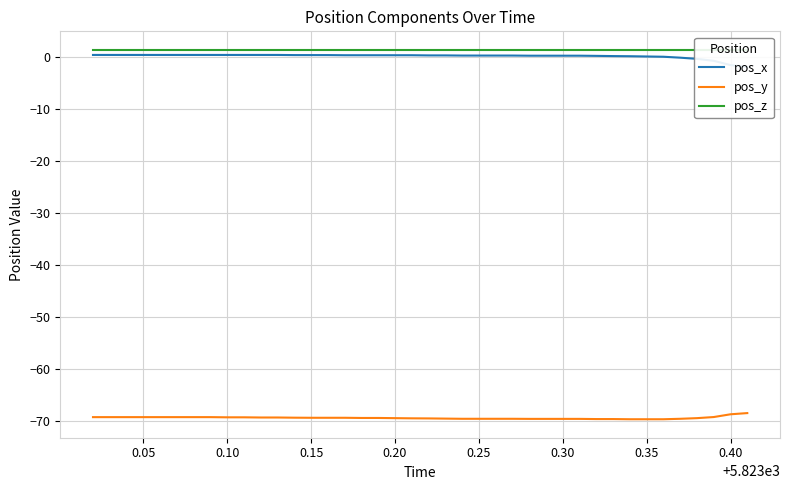

What is the minimum value for pos_y?

-69.7